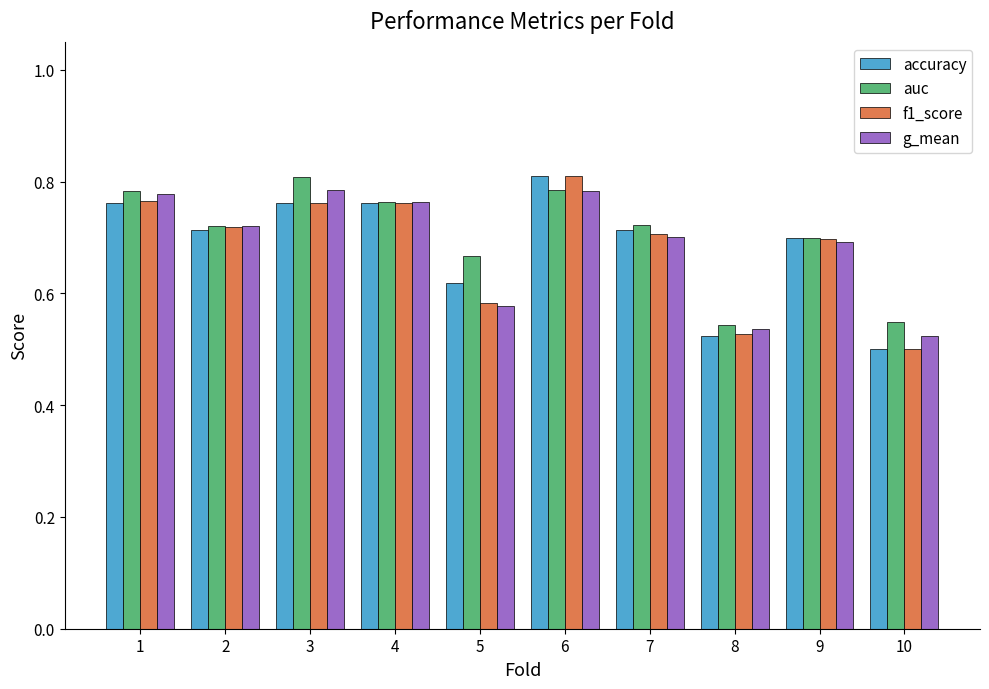

What are all the series names shown in the legend?

accuracy, auc, f1_score, g_mean